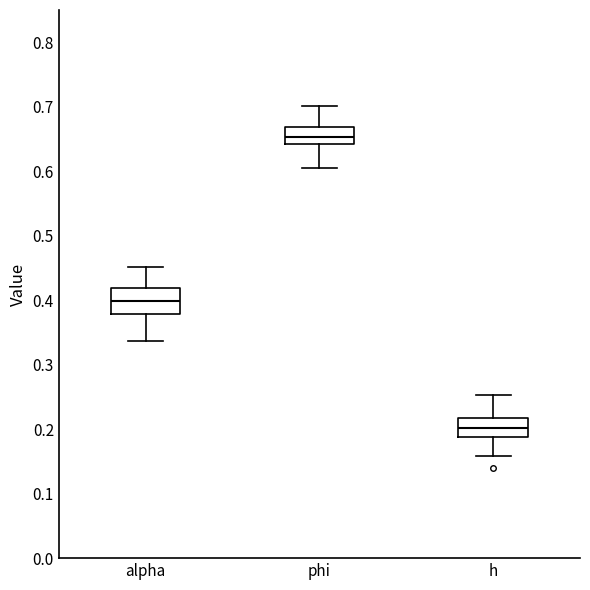

Where does the lower whisker of the box for alpha end on the y-axis? The values are not printed on the chart, so give them approximately, as read against the axis.

0.34